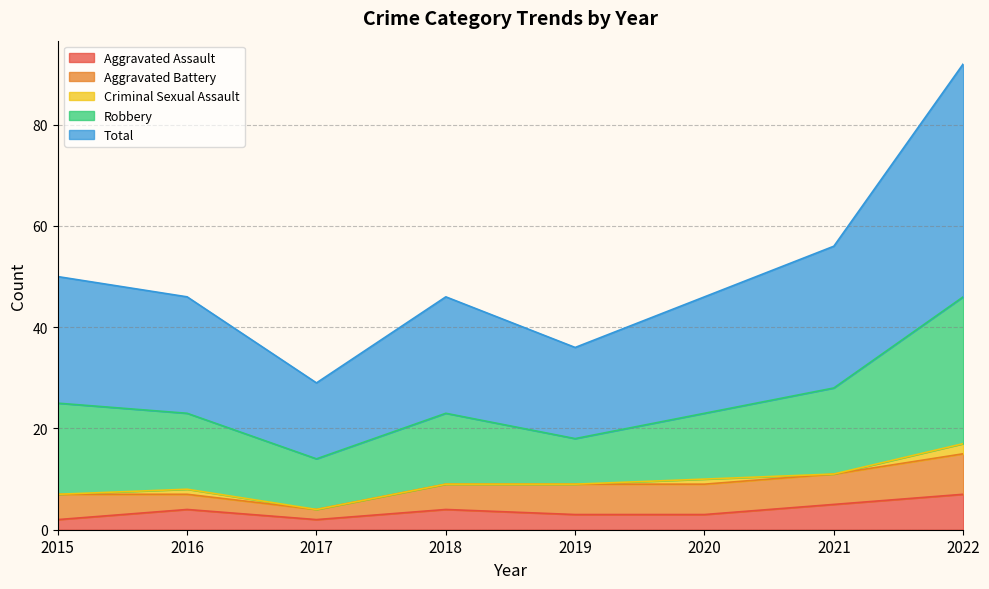

What is the value of the Aggravated Assault point at the 8th from the left?

7